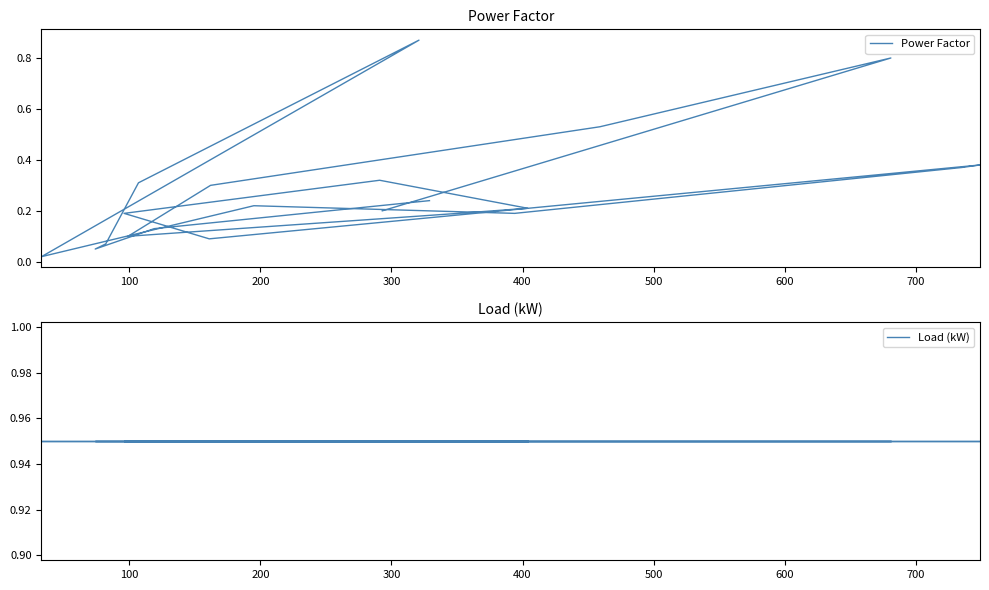

What is the maximum value shown in the chart?

0.9